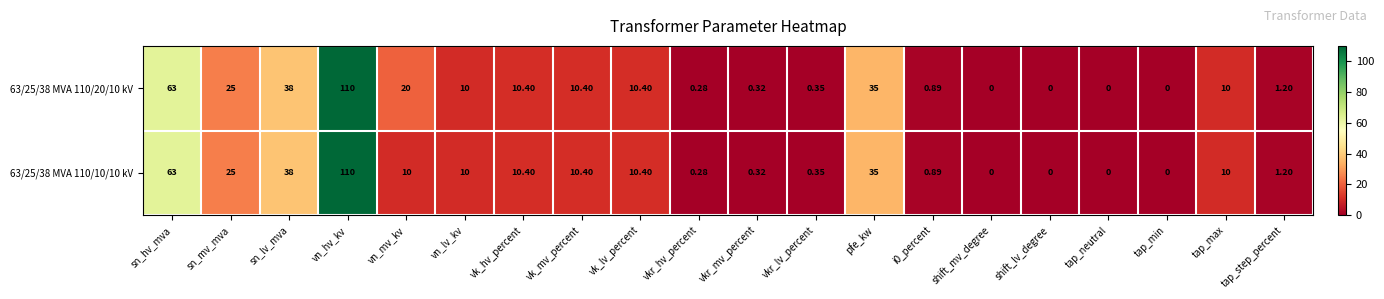

How many distinct data groups are displayed?

2